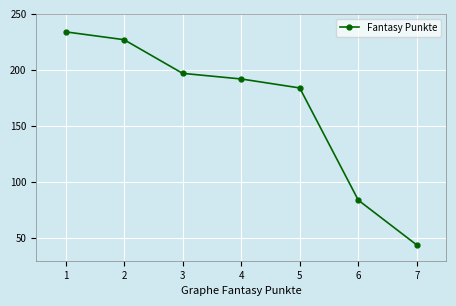

What is the difference between the maximum and minimum values?

190